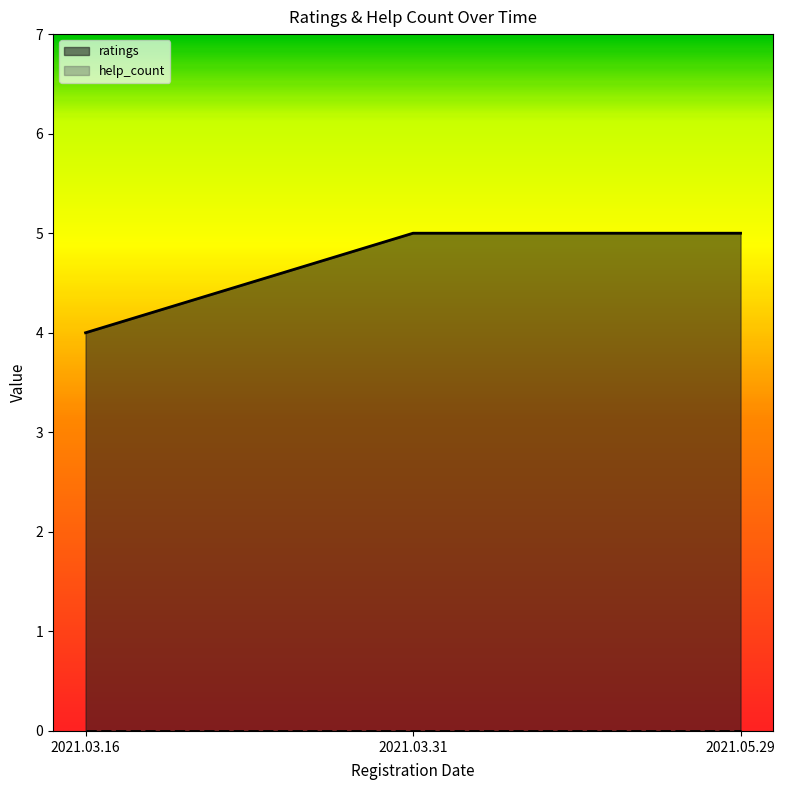

What is the difference between the values at 2021.03.16 and 2021.05.29?

1